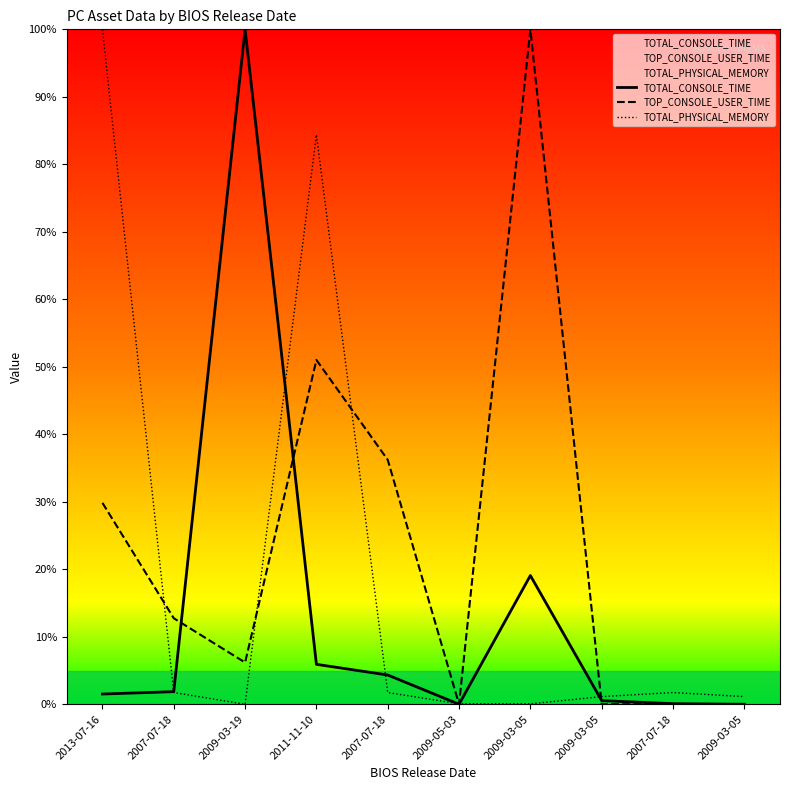

What is the sum of all TOTAL_CONSOLE_TIME values?

133.3